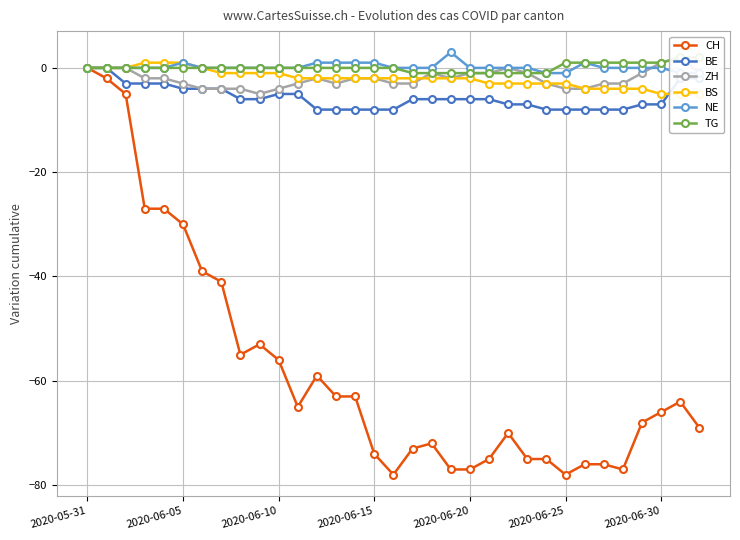

Does the chart display data point markers on the line(s)?

Yes